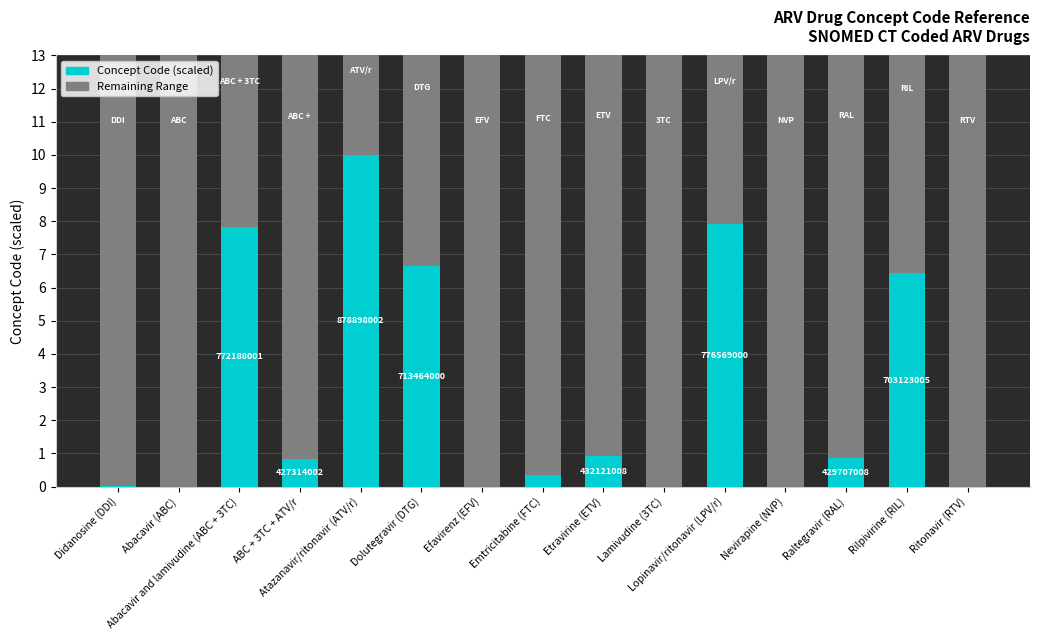

What is the sum of all Concept Code (scaled) values?

41.8